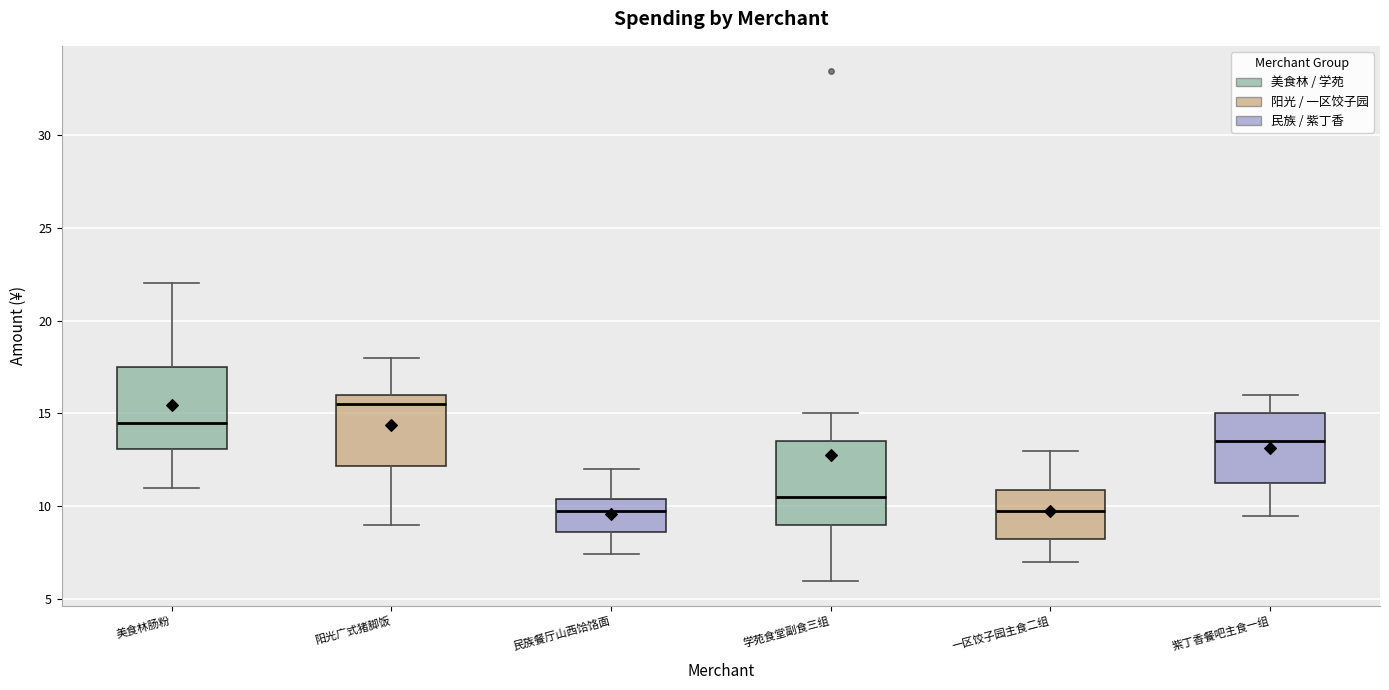

Which box has the highest median line?

阳光广式猪脚饭